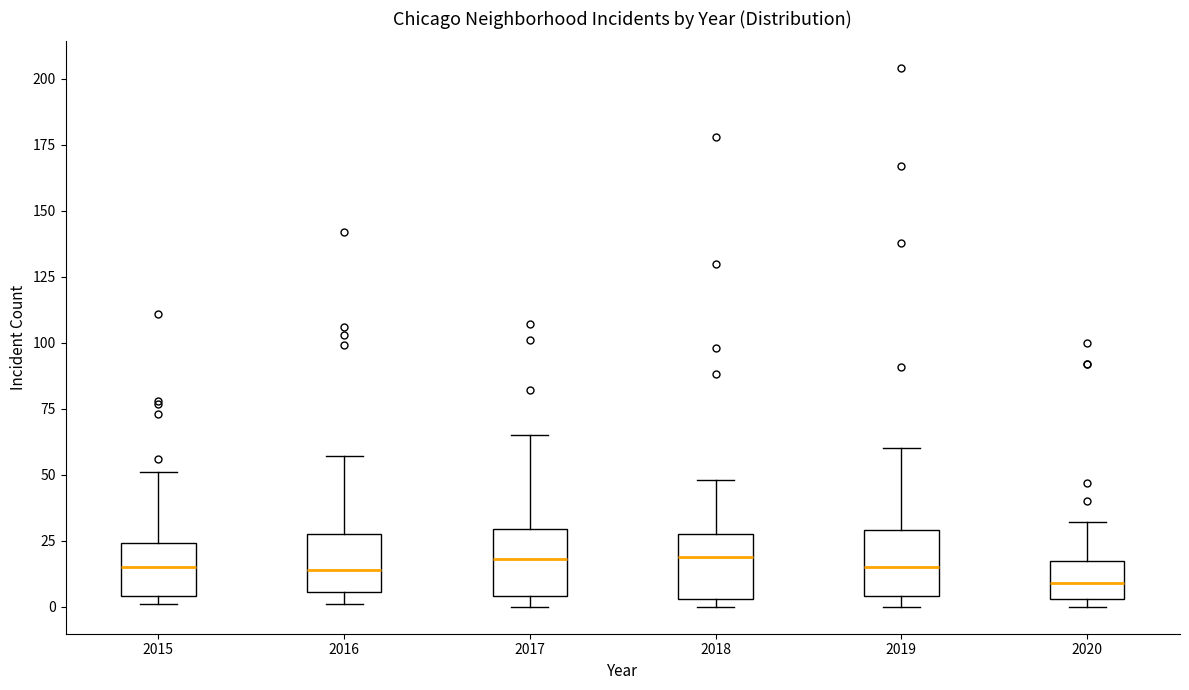

Where is the upper edge of the box at x = 2016 on the y-axis? The values are not printed on the chart, so give them approximately, as read against the axis.

30